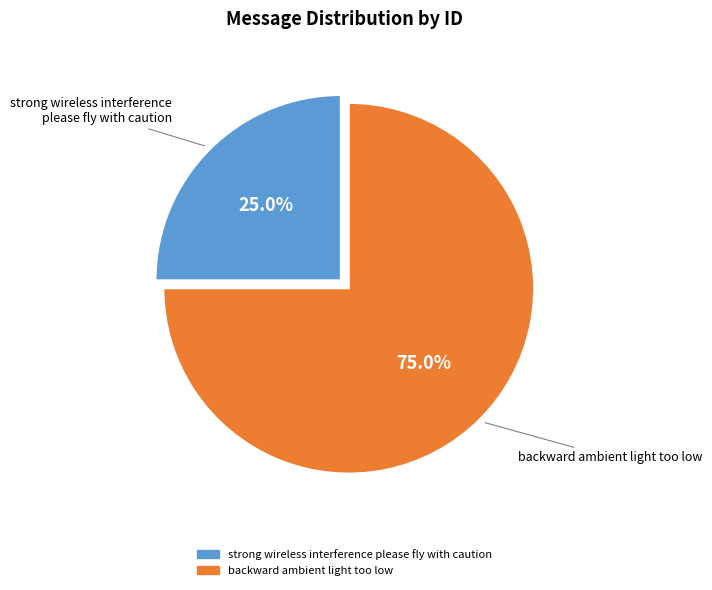

Is it true that strong wireless interference please fly with caution is 25% of the pie?

True